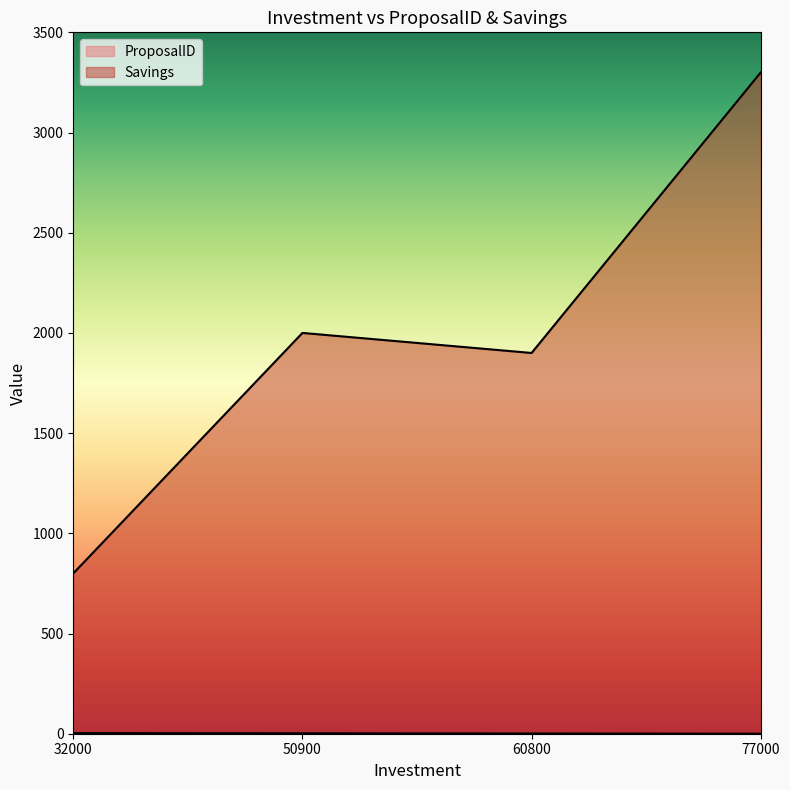

What is the spread (max minus min) of values at 60800?

1899